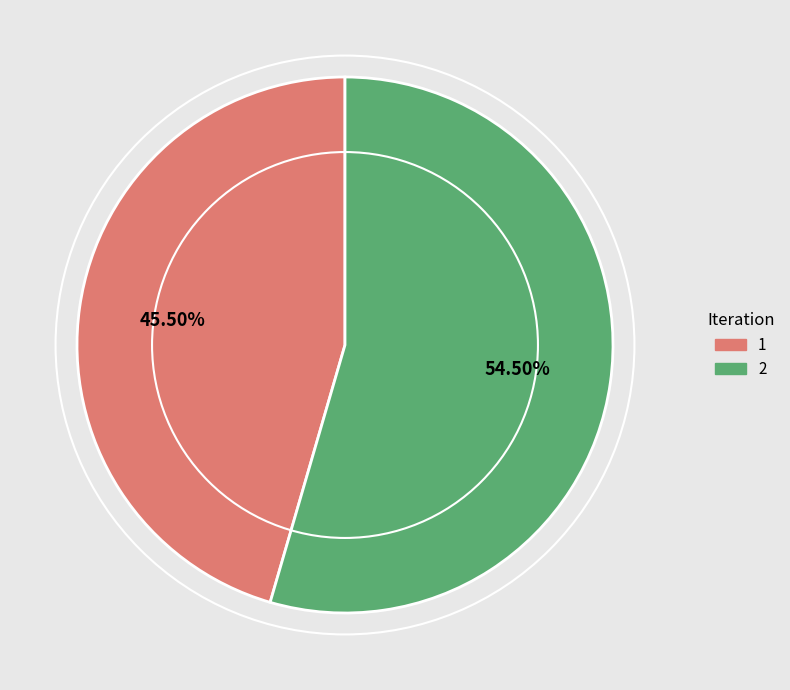

Does any single category account for the majority?

Yes